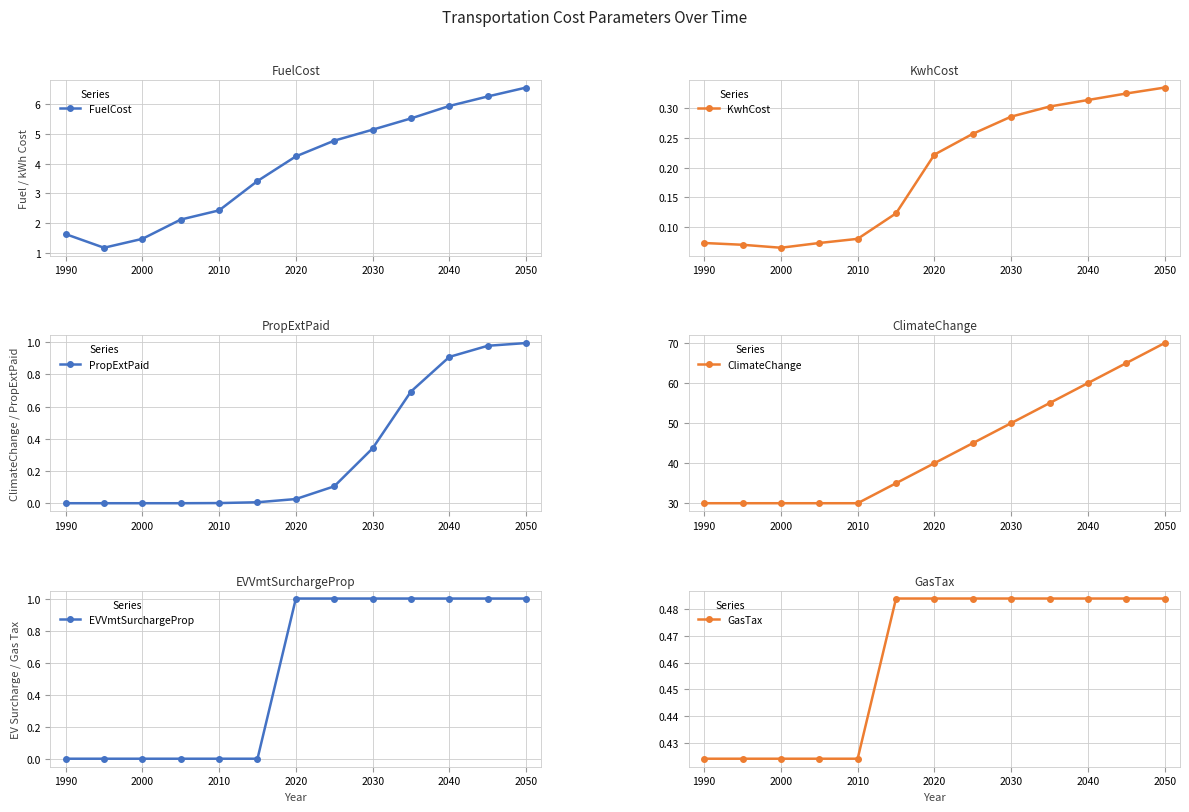

How many KwhCost values are between 0 and 1?

13